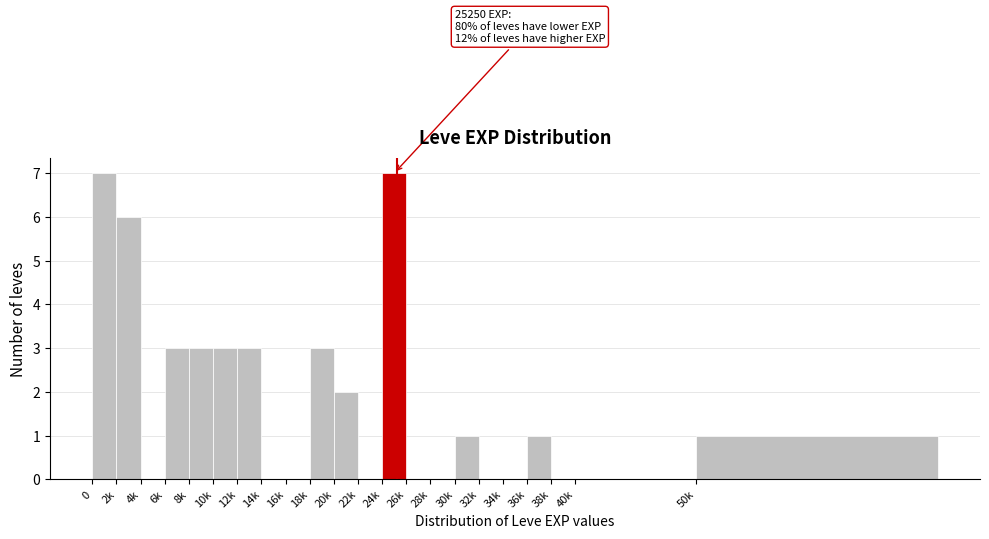

Reading left to right, what are all the values shown in this chart?

0=7	2k=6	4k=0	6k=3	8k=3	10k=3	12k=3	14k=0	16k=0	18k=3	20k=2	22k=0	24k=7	26k=0	28k=0	30k=1	32k=0	34k=0	36k=1	38k=0	40k=0	50k=1